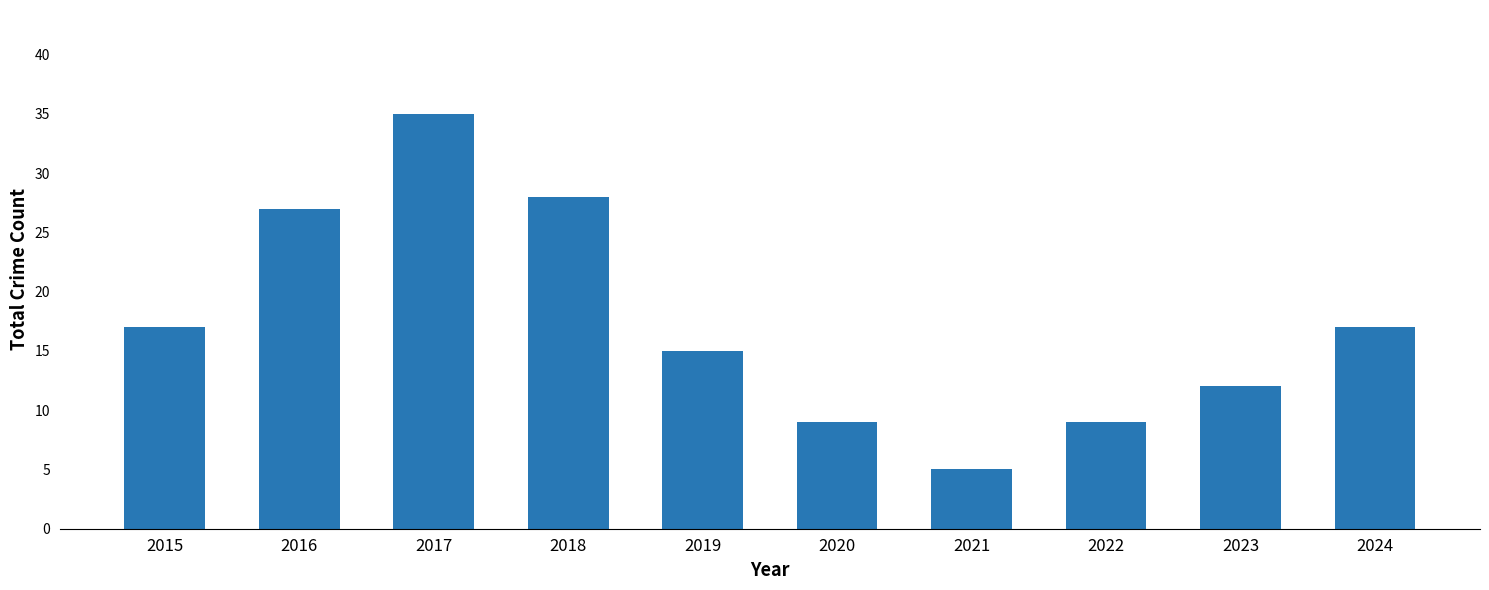

What is the change in value from 2017 to 2021?

-30